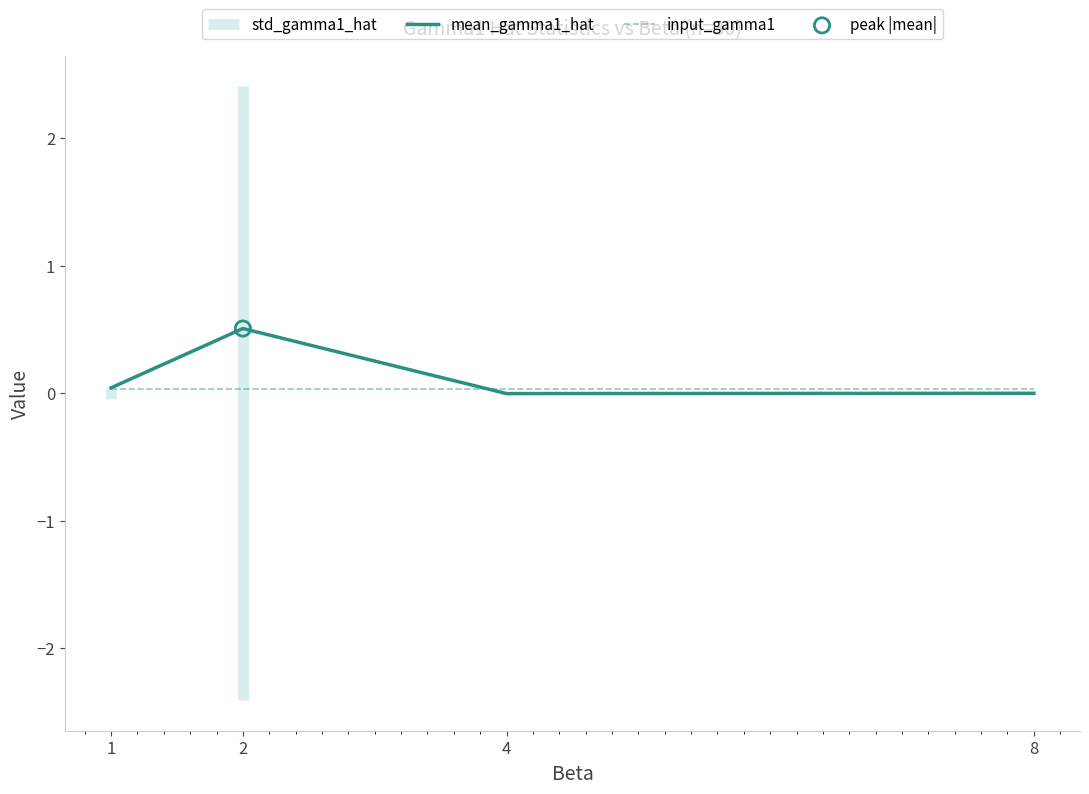

Is it true that mean_gamma1_hat equals 0.3 at 2?

False